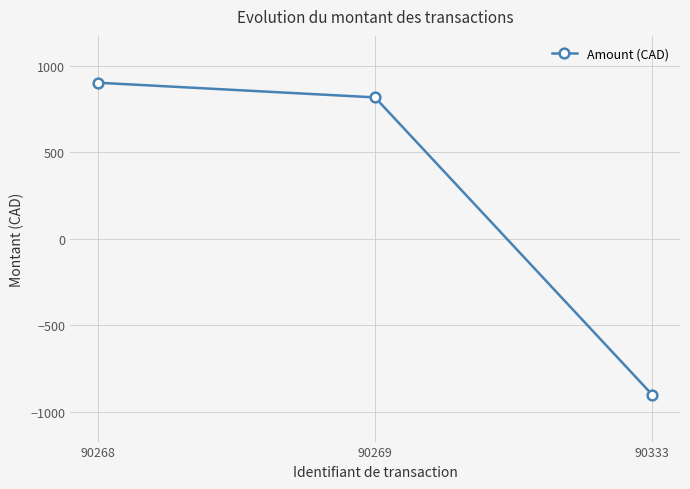

Rank the categories by value from highest to lowest.

90268, 90269, 90333